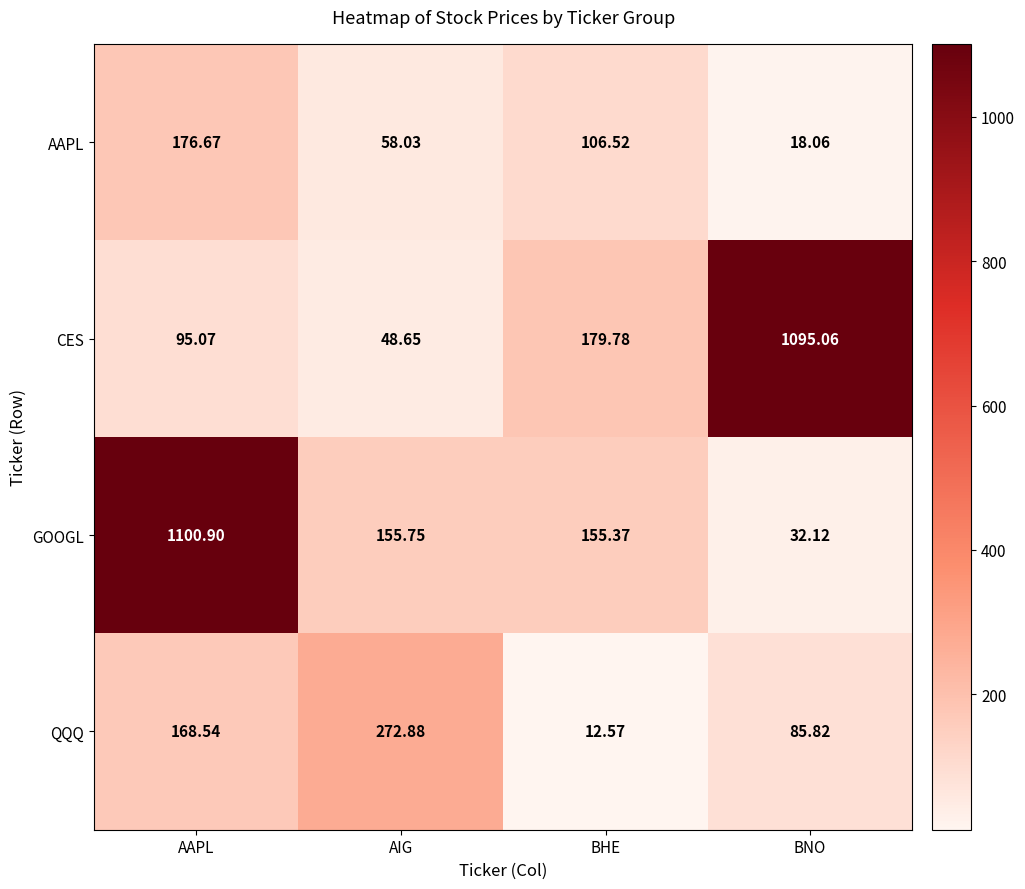

Which category has the highest value across all series?

AAPL